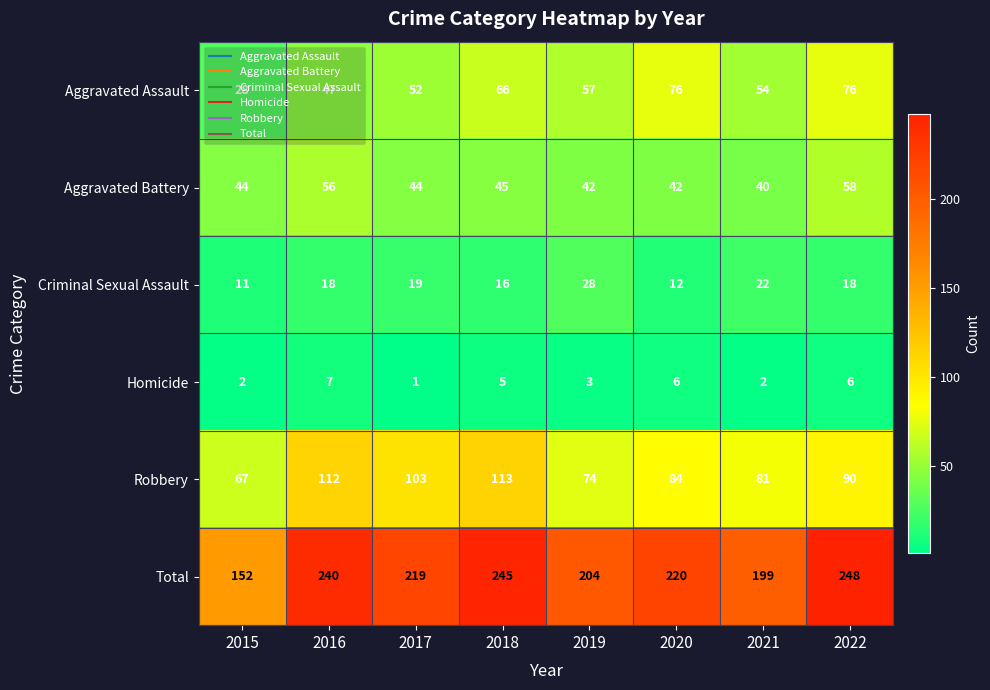

Where is Aggravated Assault nearest to the value 52?

2017